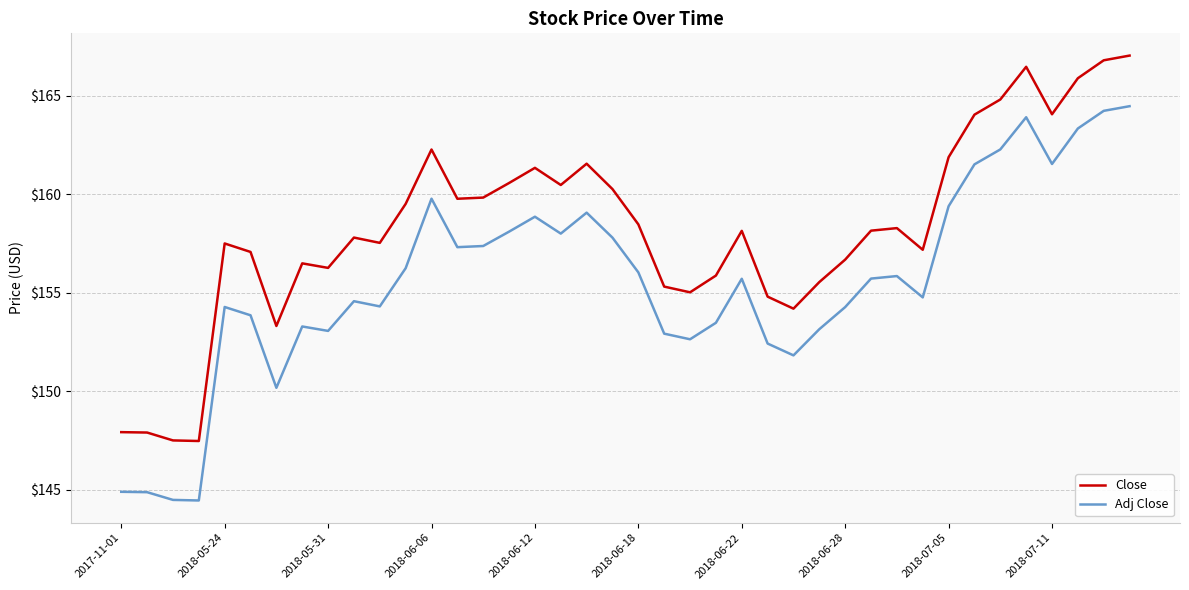

List the series in order of their overall mean, lowest first.

Adj Close, Close